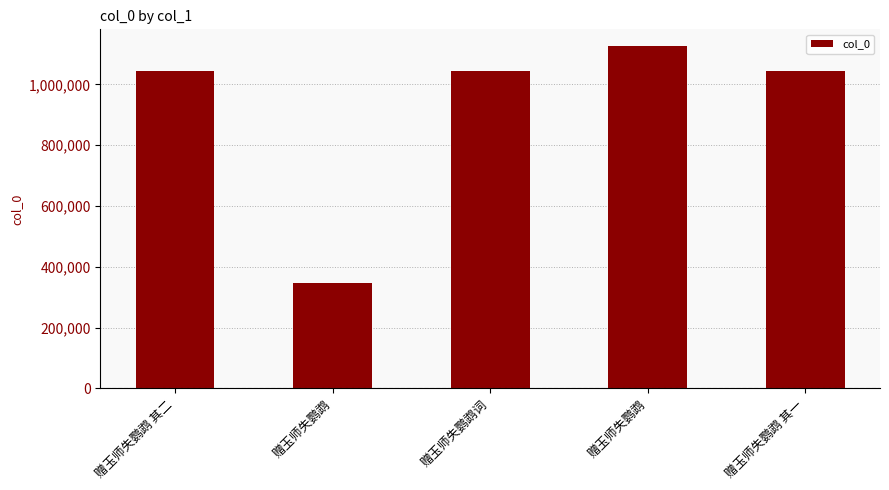

What is the change in value from 赠玉师失鹦鹉 to 赠玉师失鹦鹉 其一?

+698744